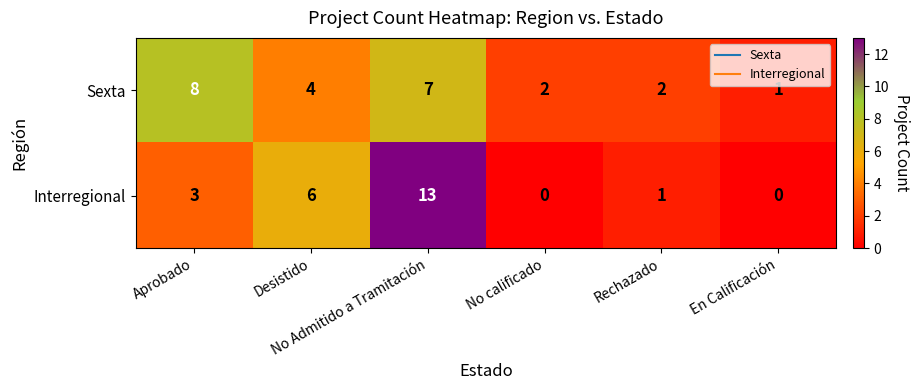

Rank the series at En Calificación from highest to lowest value.

Sexta, Interregional